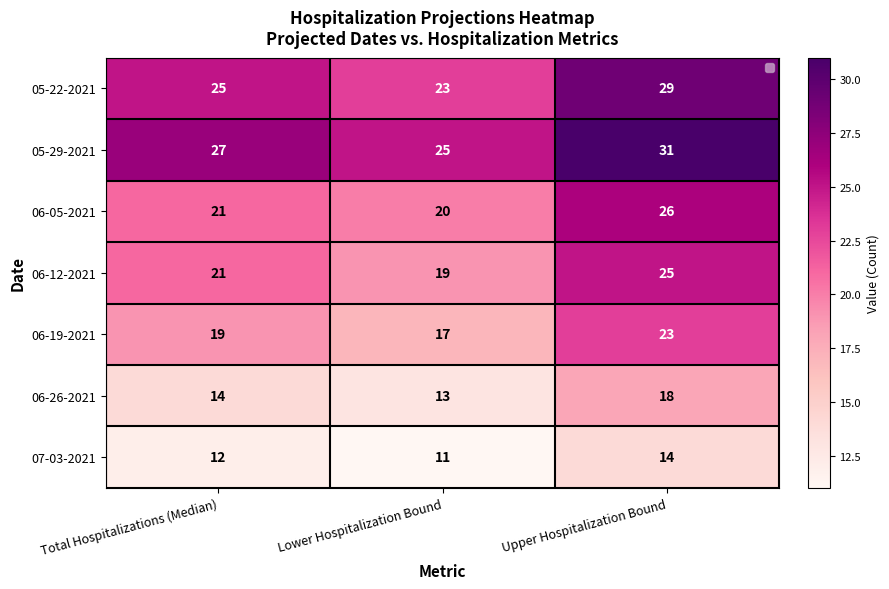

How many data points in 05-22-2021 are less than 25?

1